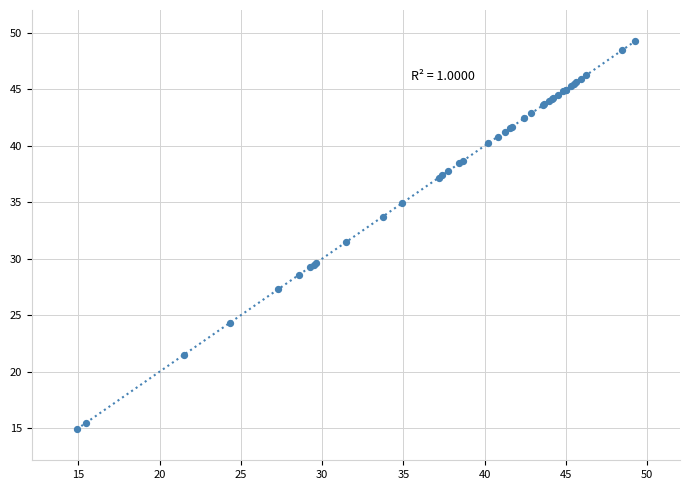

What Y value in the scatter plot is closest to 32?

31.5